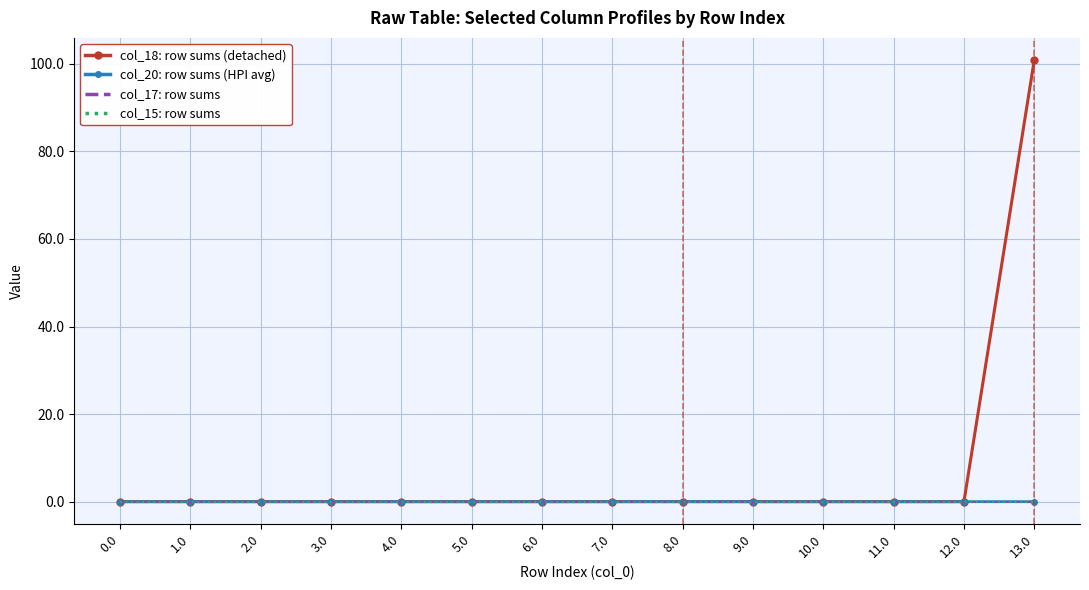

True or false: col_20: row sums (HPI avg) and col_15: row sums intersect in this chart.

False